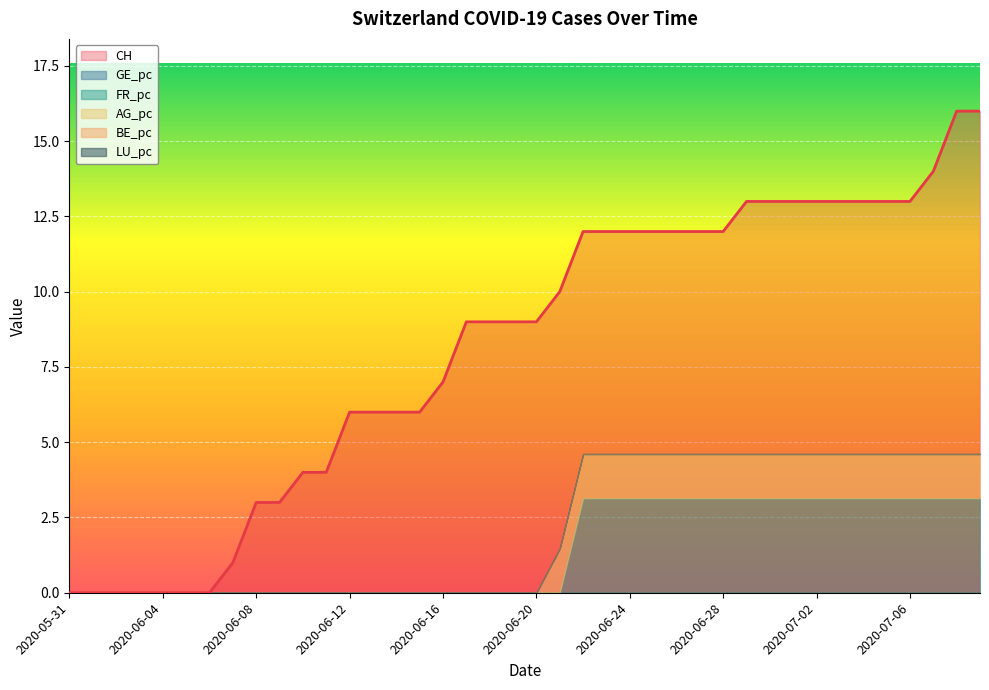

True or false: FR_pc and BE_pc cross at least once.

False